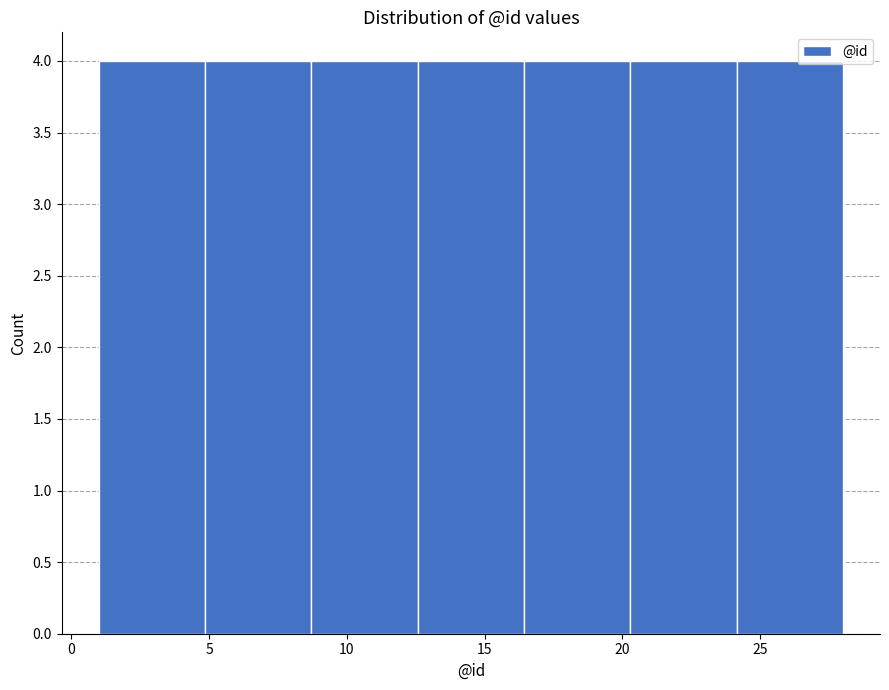

What is the height of the bar covering 24.0 to 28.0 on the x-axis? Neither the bar edges nor the heights are printed on the chart, so give them approximately, as read against the axes.

4